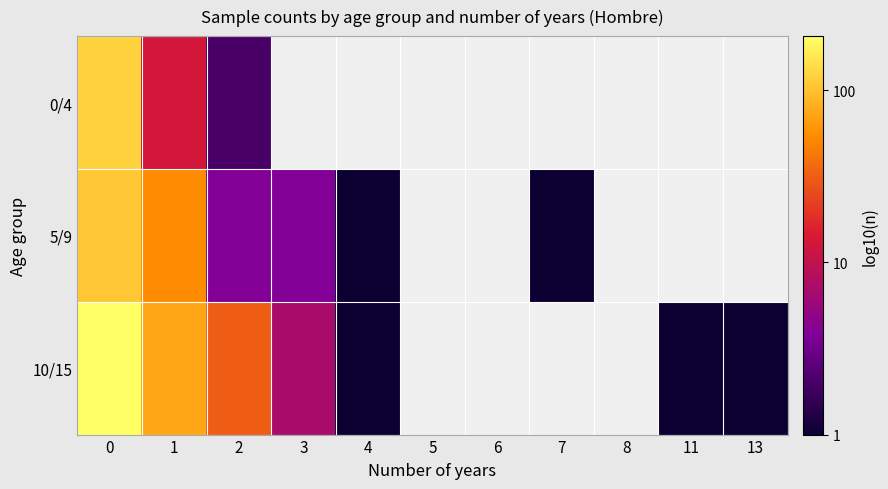

Which has a higher value, 13 or 8?

8